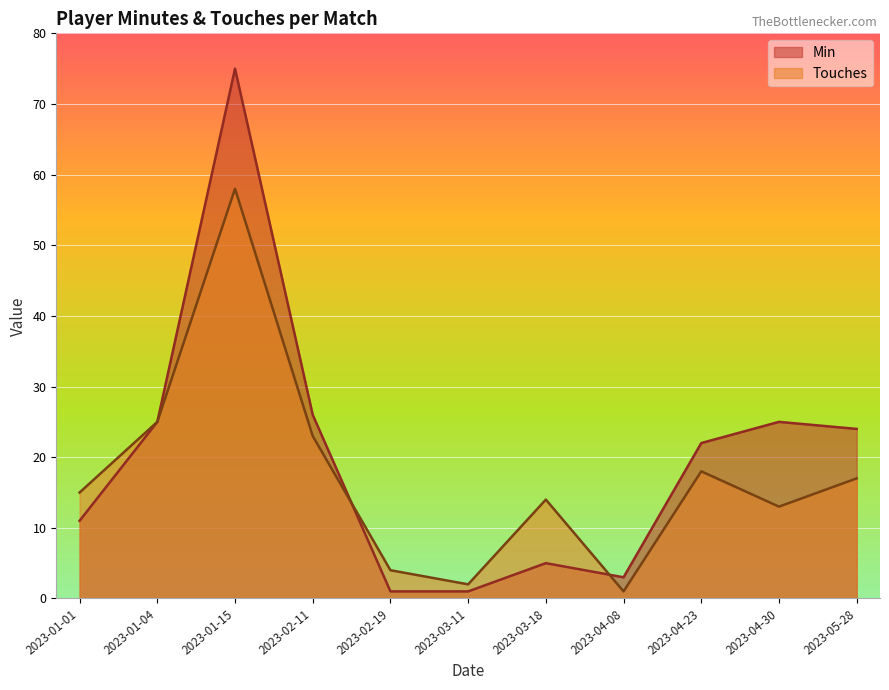

What position from the left is 2023-05-28?

11